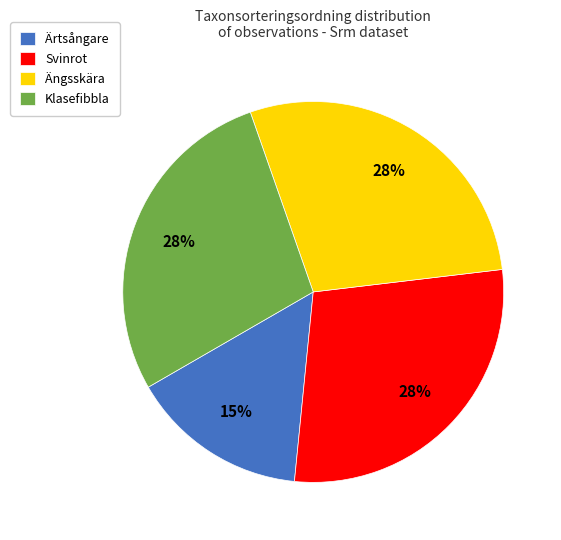

Is it true that Ängsskära is 28% of the pie?

True